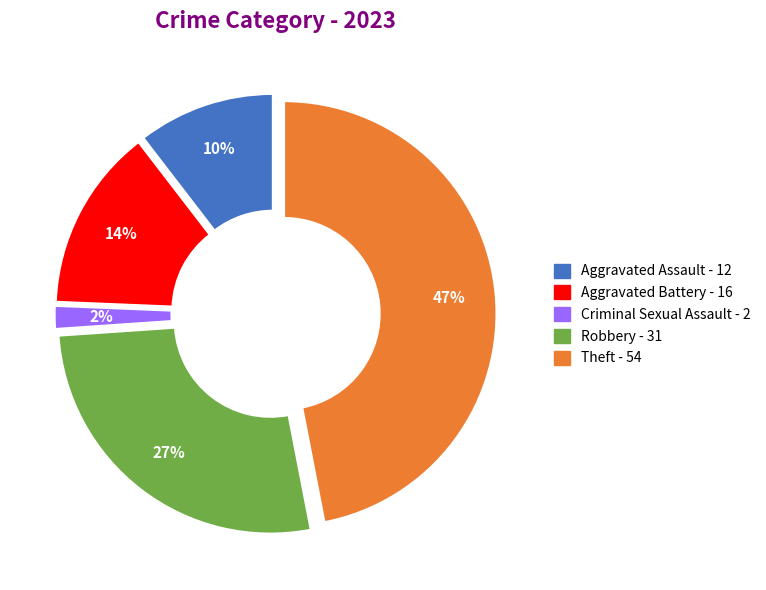

To the nearest percent, what is the difference between the largest and smallest slice percentages?

45%